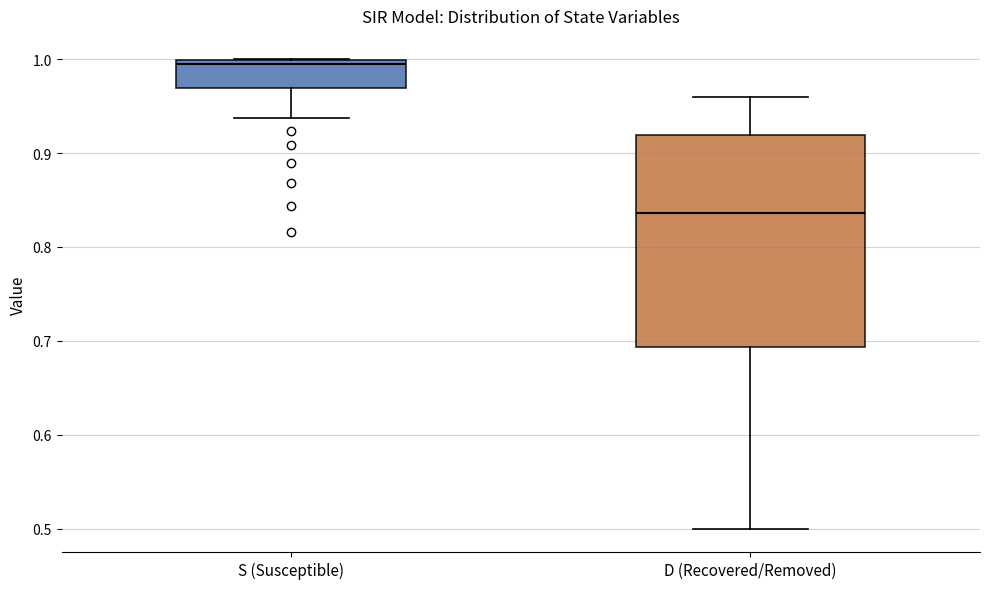

Which box is the tallest, from its lower edge to its upper edge?

D (Recovered/Removed)